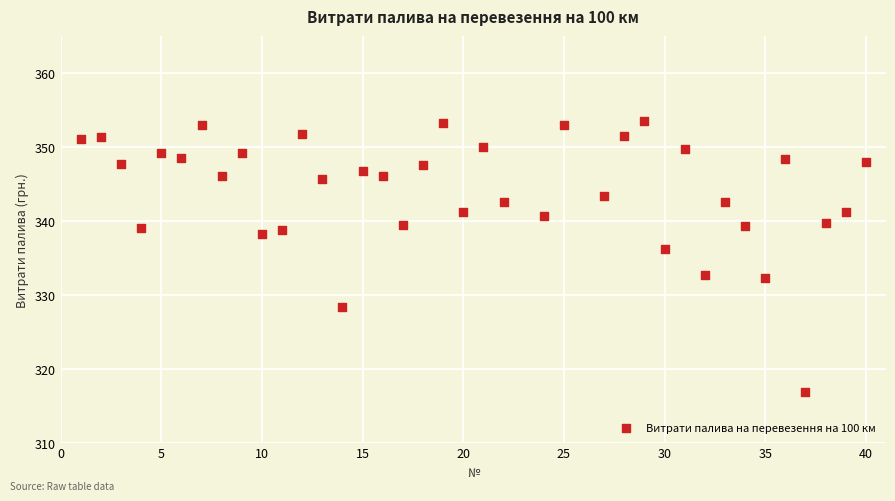

What is the range of X values (max minus min)?

39.0